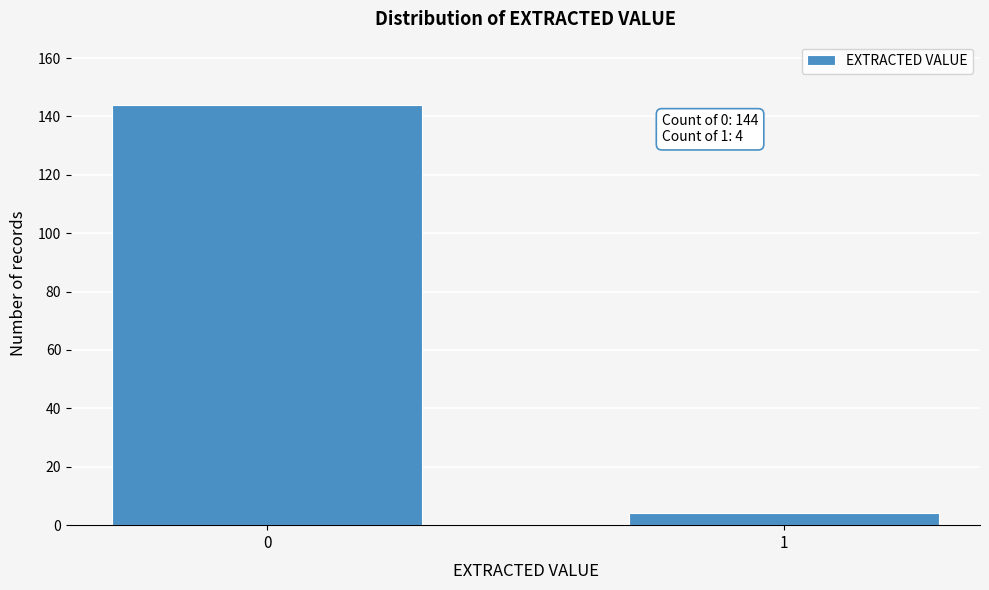

Reading left to right, extract all data points from this chart.

144	4